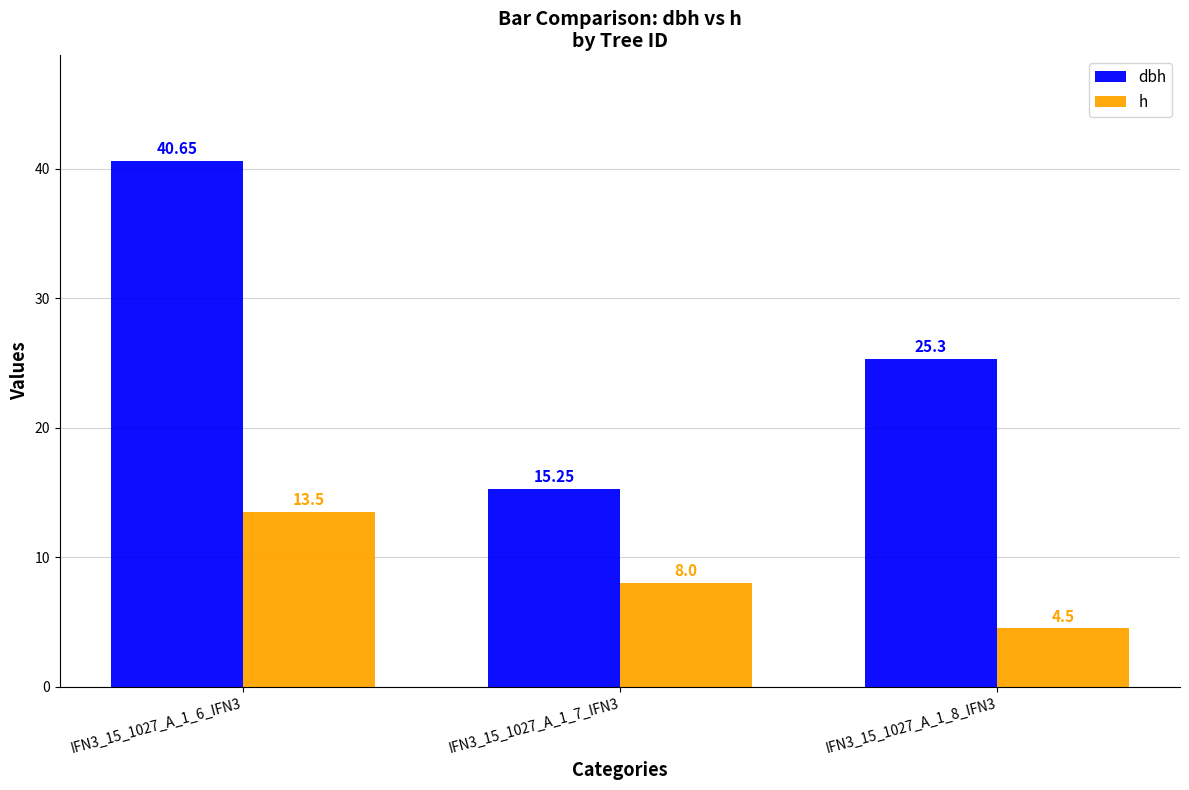

How many bars are there in each group?

2